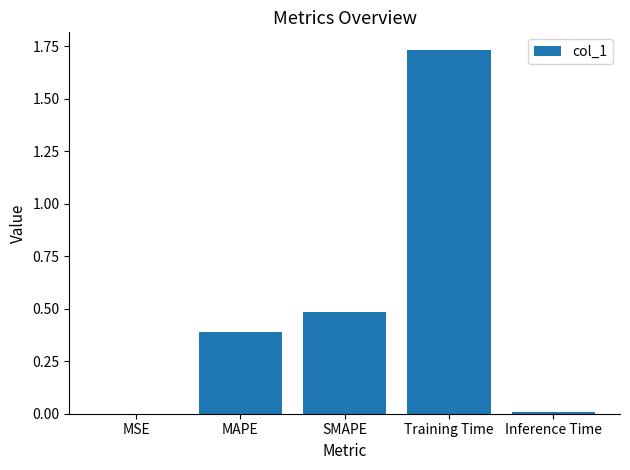

Which category has the highest value across all series?

Training Time